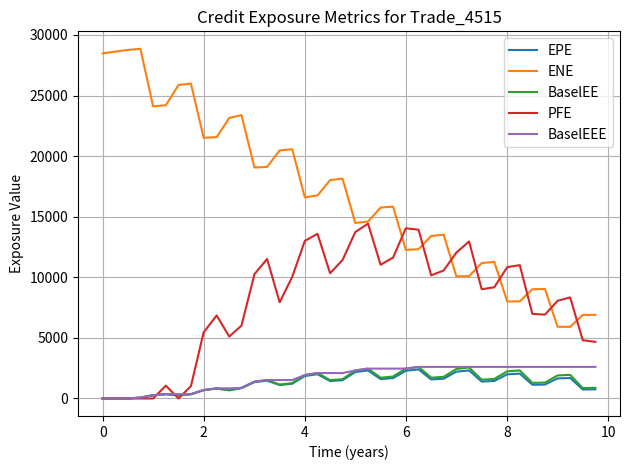

What are all the series names shown in the legend?

EPE, ENE, BaselEE, PFE, BaselEEE